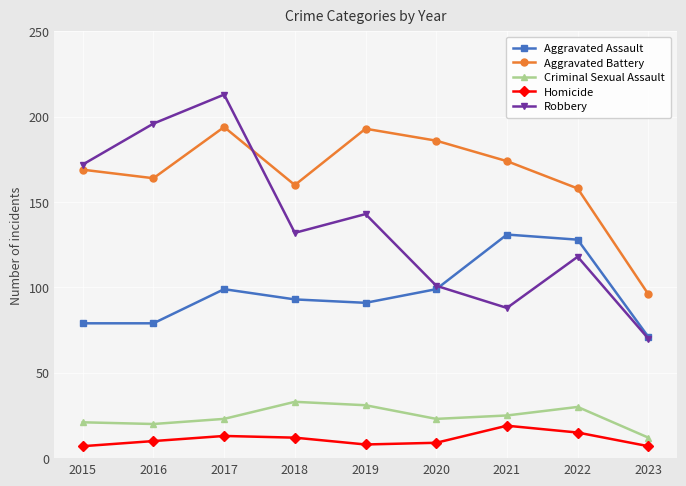

Is it true that Aggravated Battery equals 96 at 2023?

True